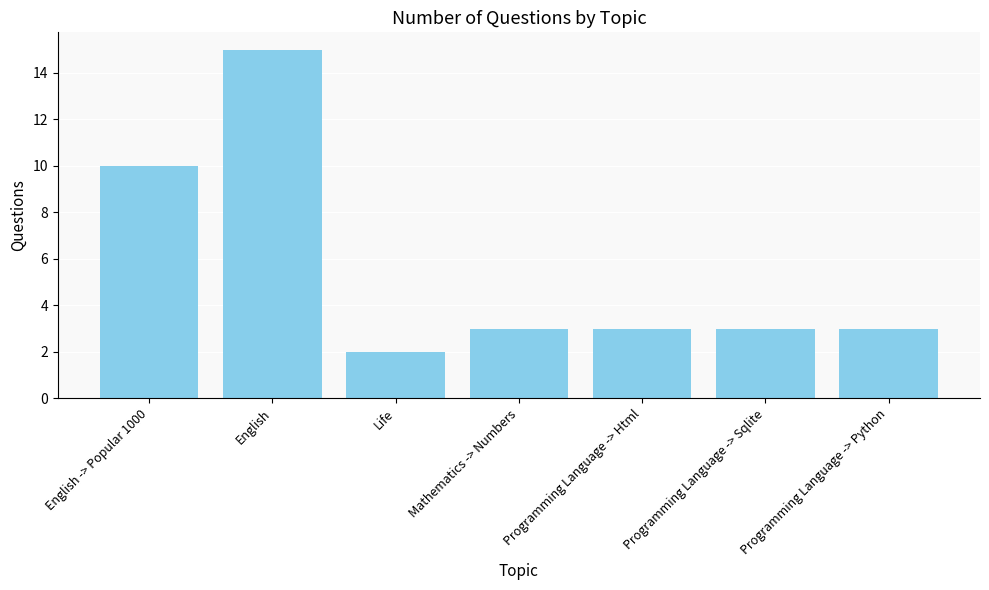

What is the approximate value at Programming Language -> Sqlite, to the nearest 5?

5